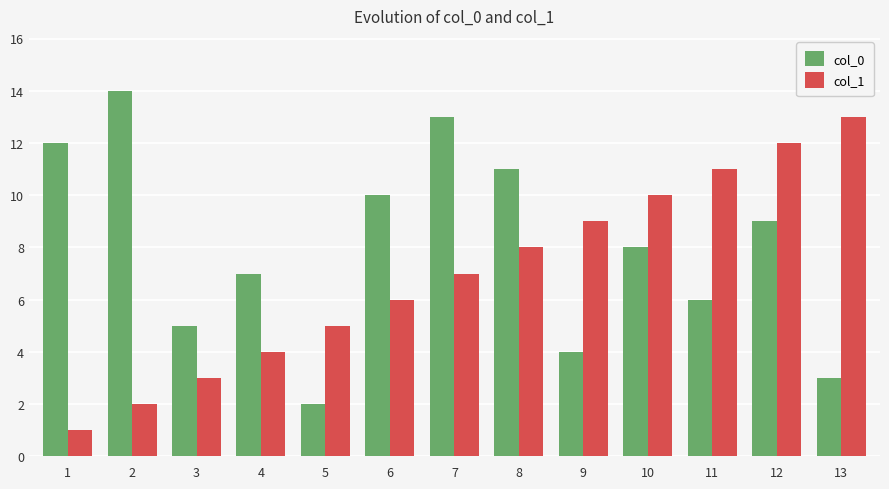

The value of col_0 at 10 is 8. True or false?

True